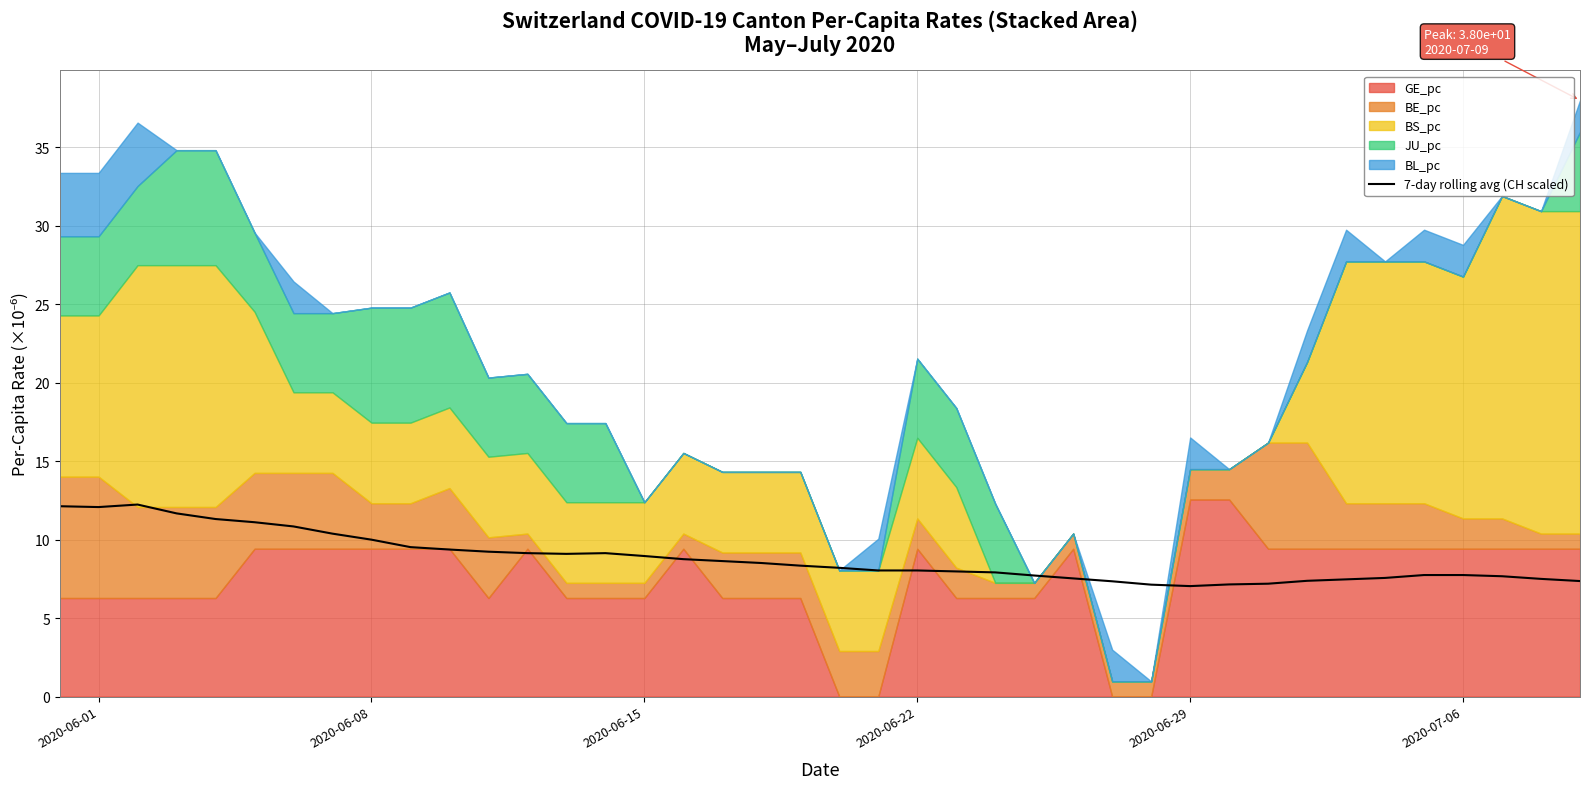

What is the lowest value of the 7-day rolling avg (CH scaled) series?

7.0